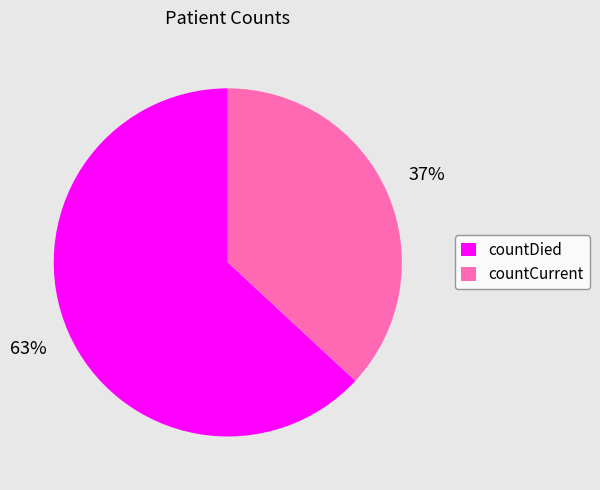

How many slices are in this pie chart?

2